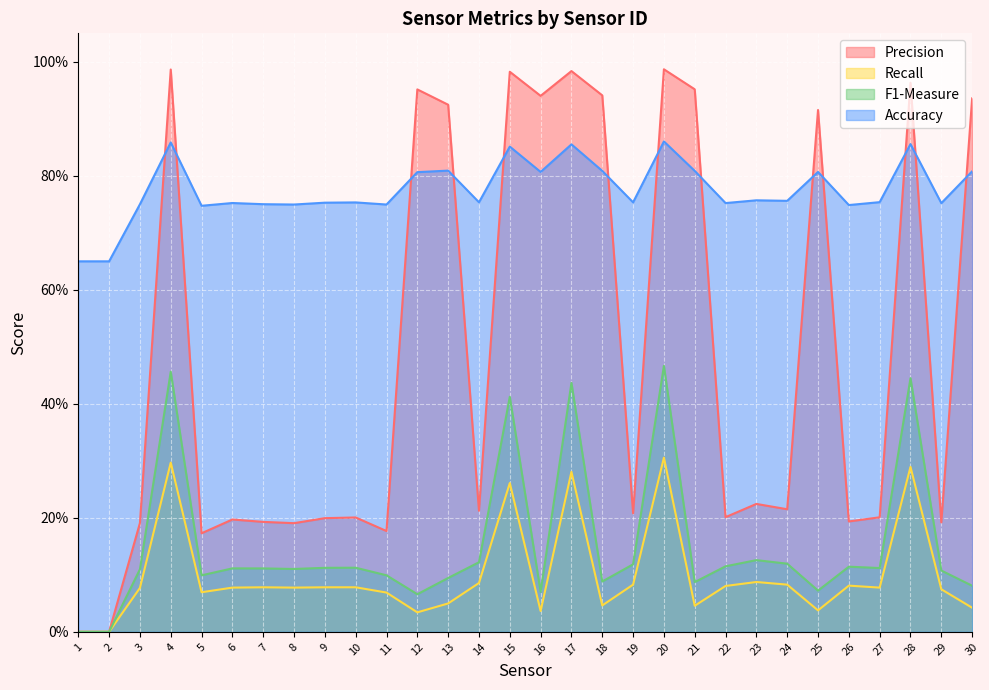

At which label is Precision closest to 0?

1